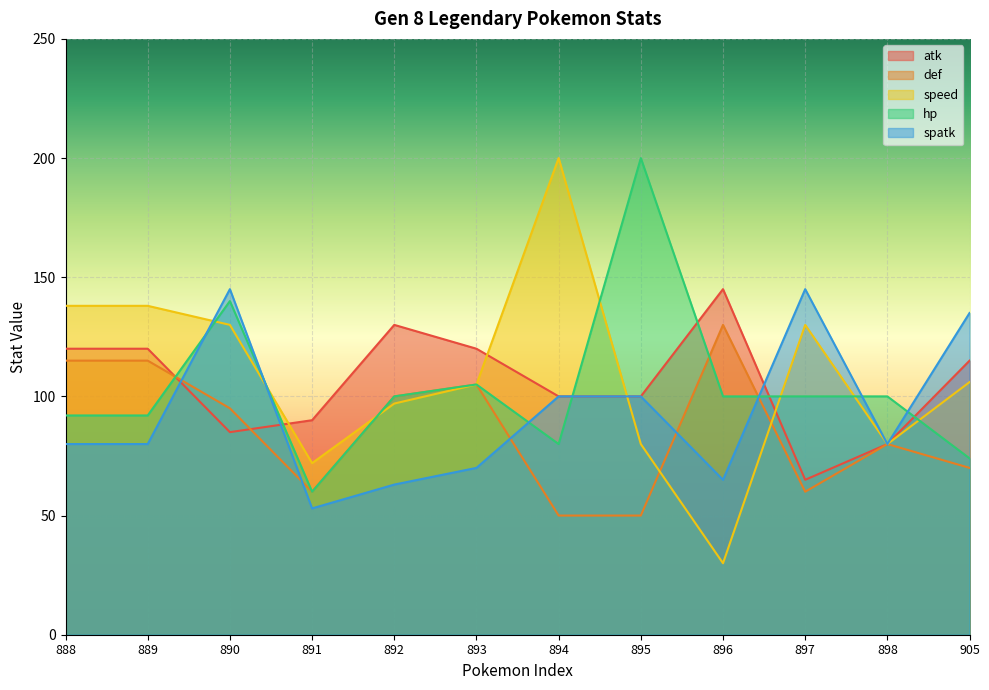

Is it true that spatk equals 65 at 896?

True